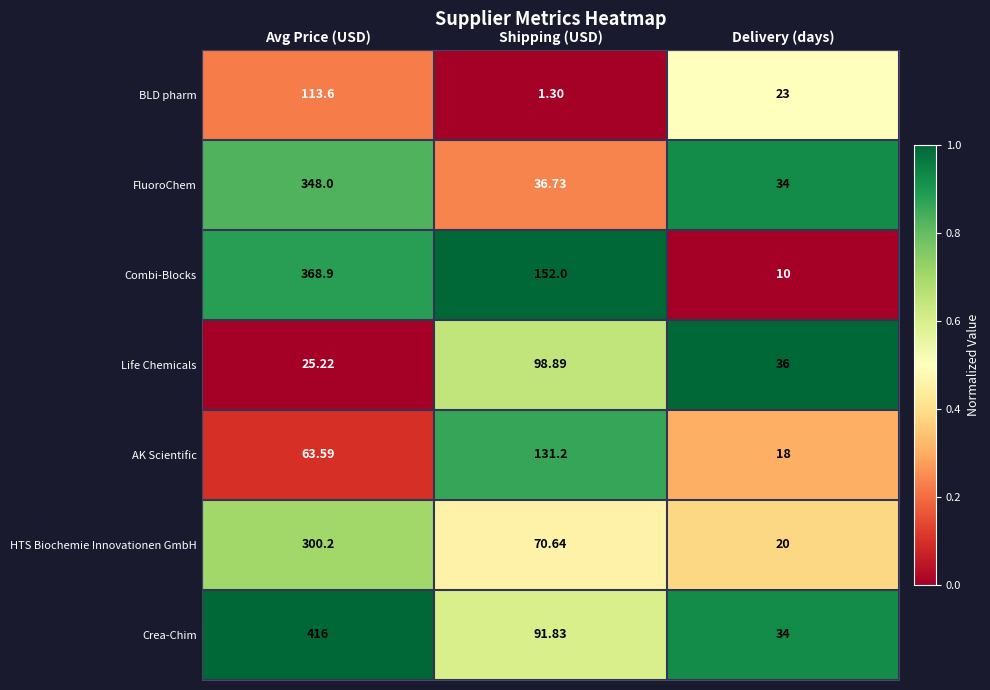

Where is HTS Biochemie Innovationen GmbH nearest to the value 160?

Shipping (USD)